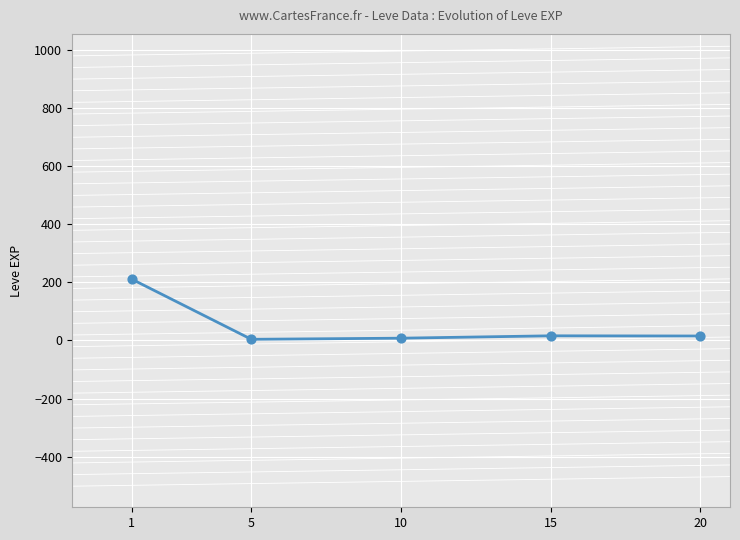

What is the ratio of the value at 1 to the value at 20?

14.0